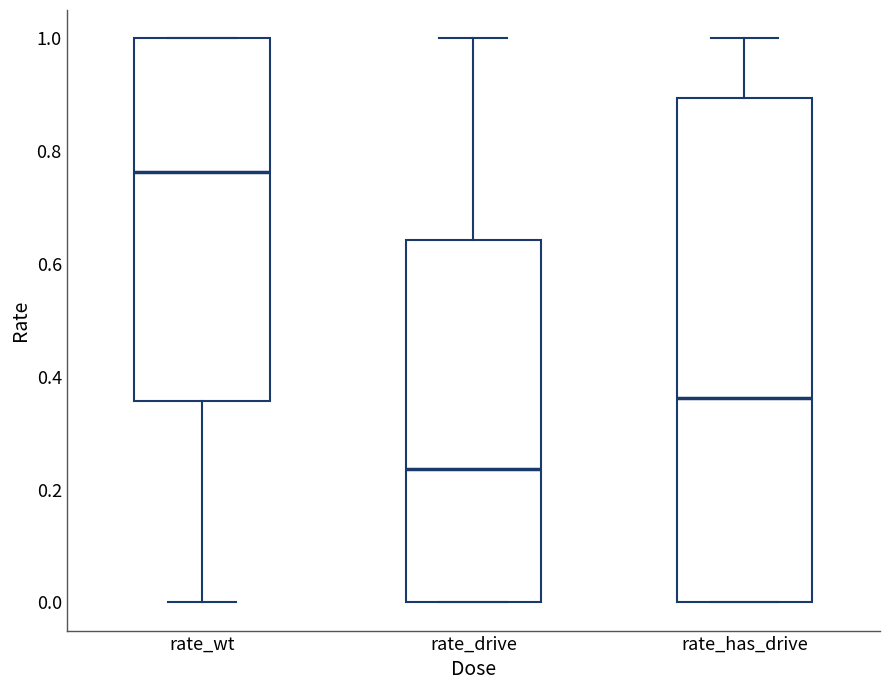

Reading left to right, read every box against the y-axis: the position of its median line, the range the box covers, and the ends of its whiskers. The values are not printed on the chart, so give them approximately, as read against the axis.

rate_wt: median 0.76, box 0.36 to 1.00, whiskers 0.00 to 1.00
rate_drive: median 0.24, box 0.00 to 0.64, whiskers 0.00 to 1.00
rate_has_drive: median 0.36, box 0.00 to 0.90, whiskers 0.00 to 1.00